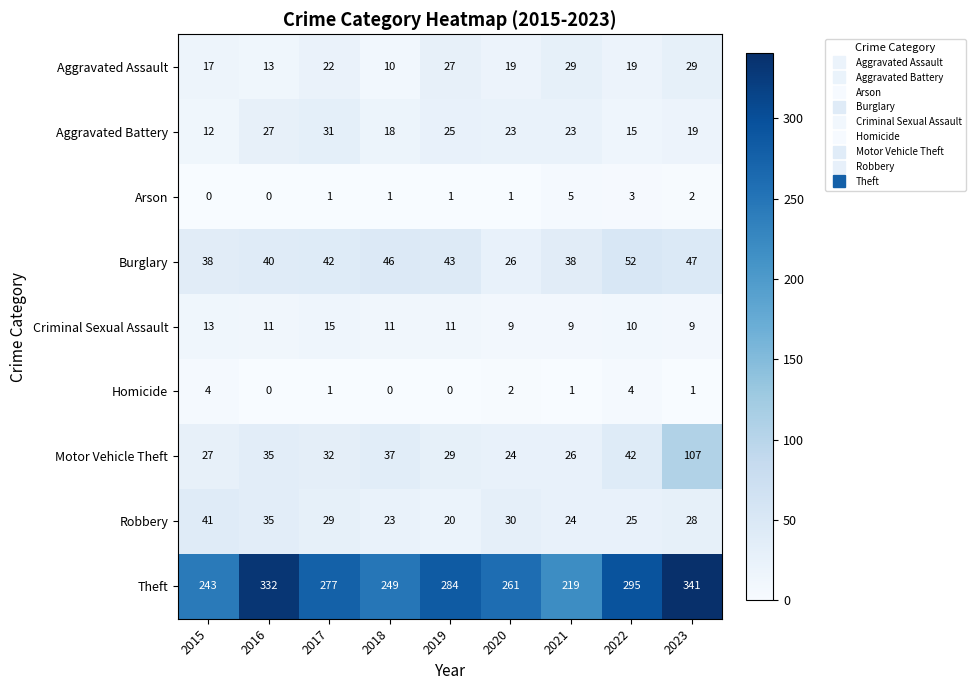

Is it true that Criminal Sexual Assault equals 15 at 2017?

True